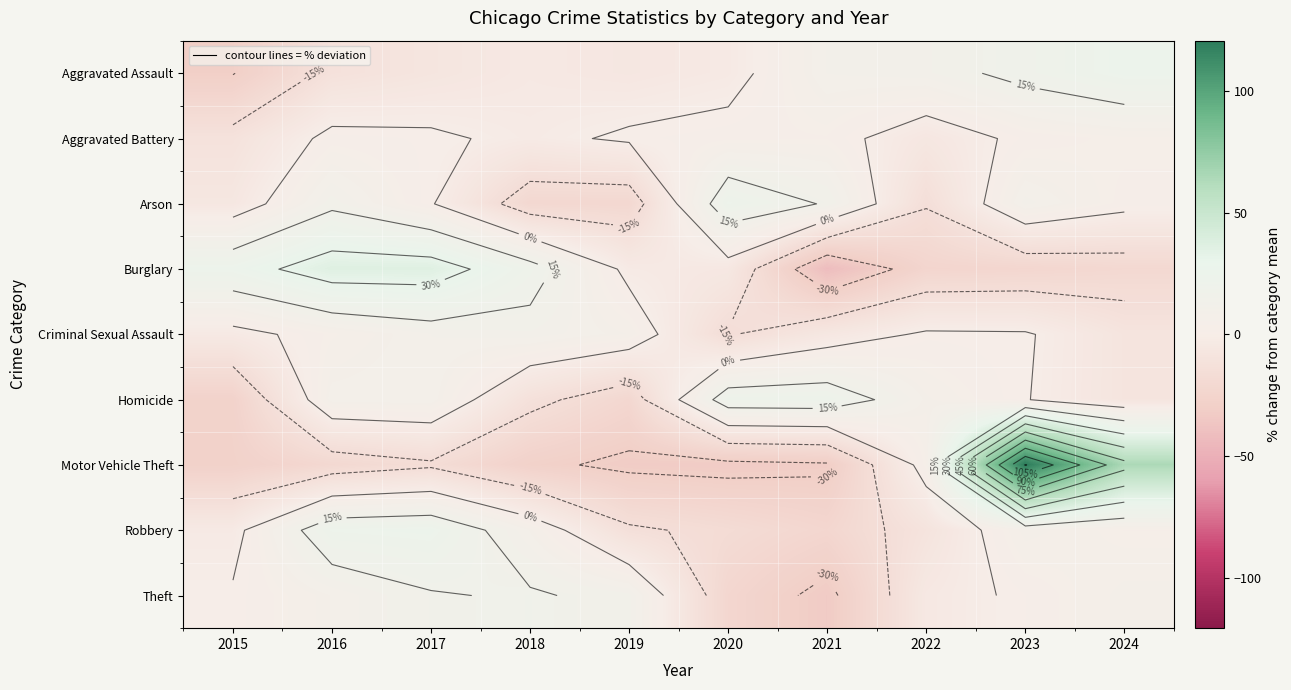

How many series are shown in this chart?

9